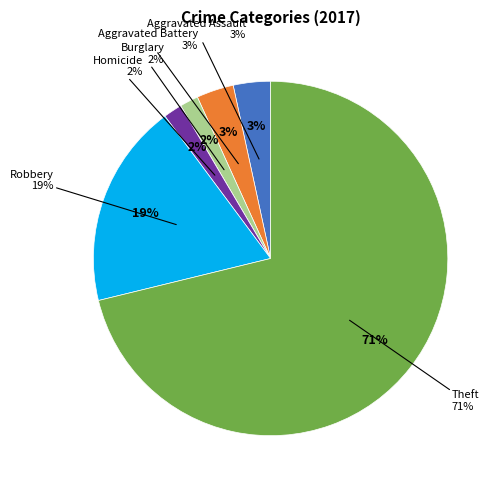

Is there any slice that represents more than half of the pie?

Yes